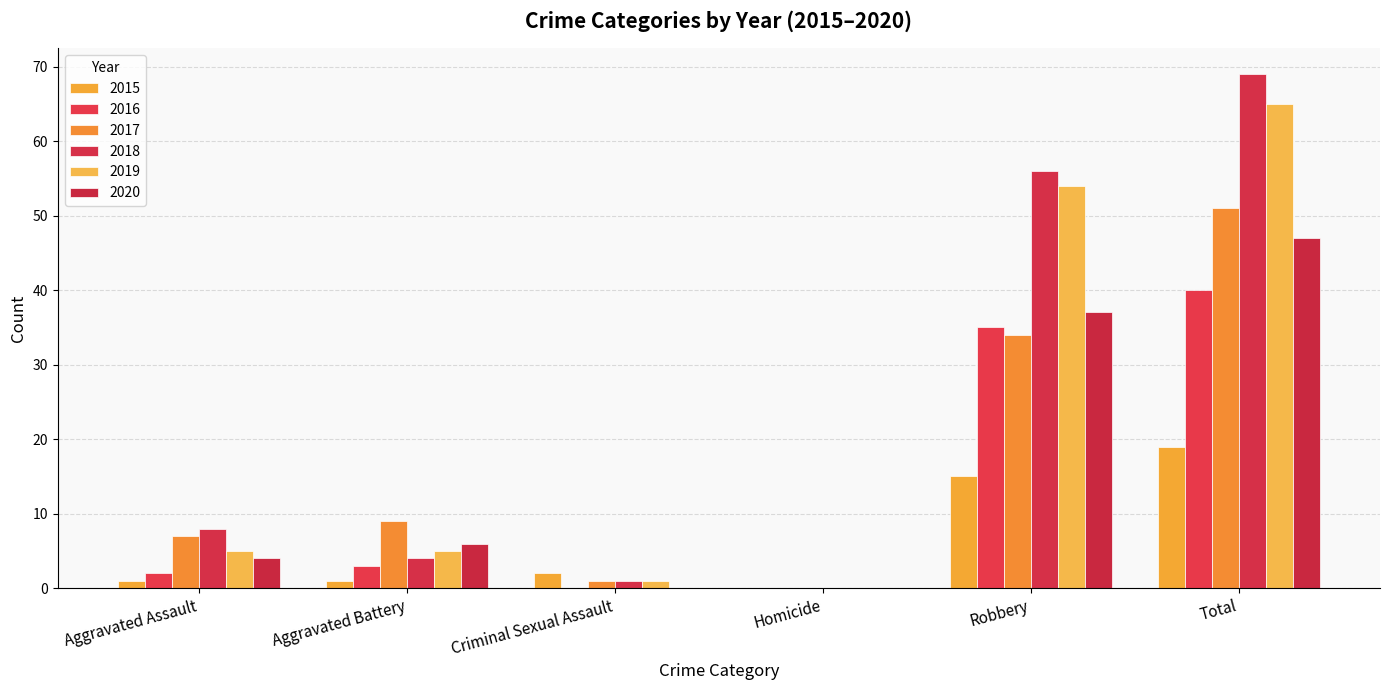

What are all the series names shown in the legend?

2015, 2016, 2017, 2018, 2019, 2020